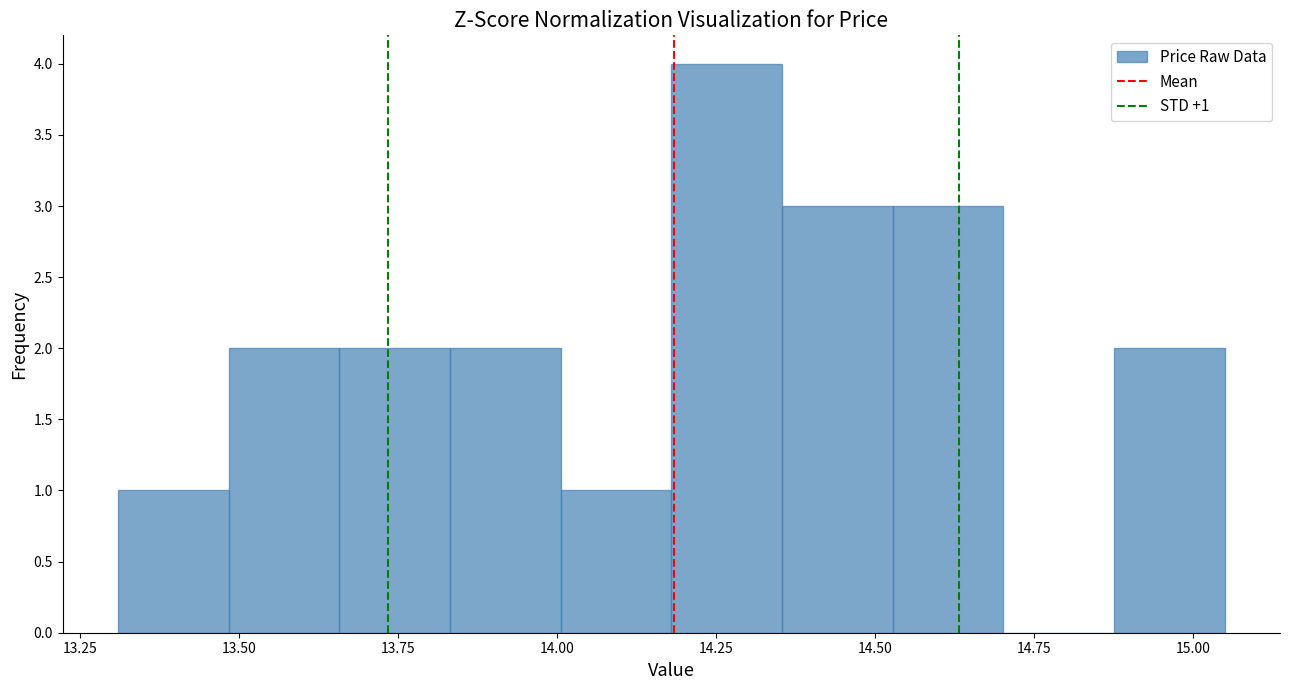

Read against the x-axis, roughly where is the centre of the tallest bar?

14.25